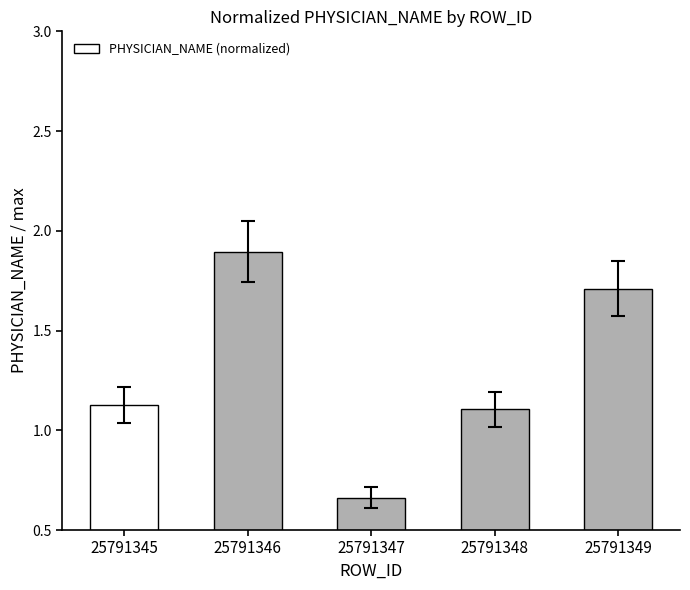

What is the difference between the maximum and minimum values?

1.2